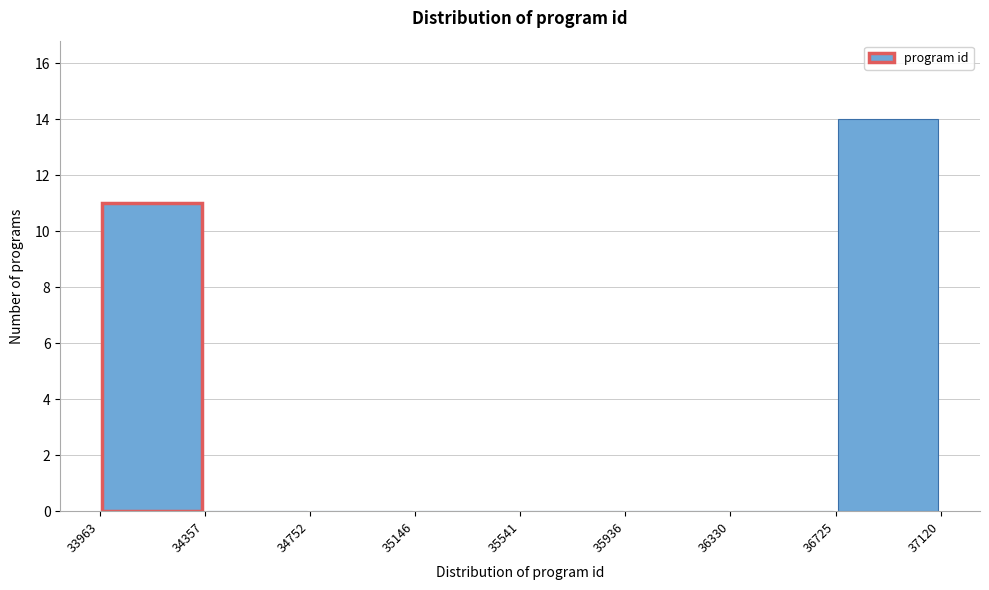

How tall is the bar that spans 36725 to 37120 on the x-axis? The values are not printed on the chart, so give them approximately, as read against the axis.

14